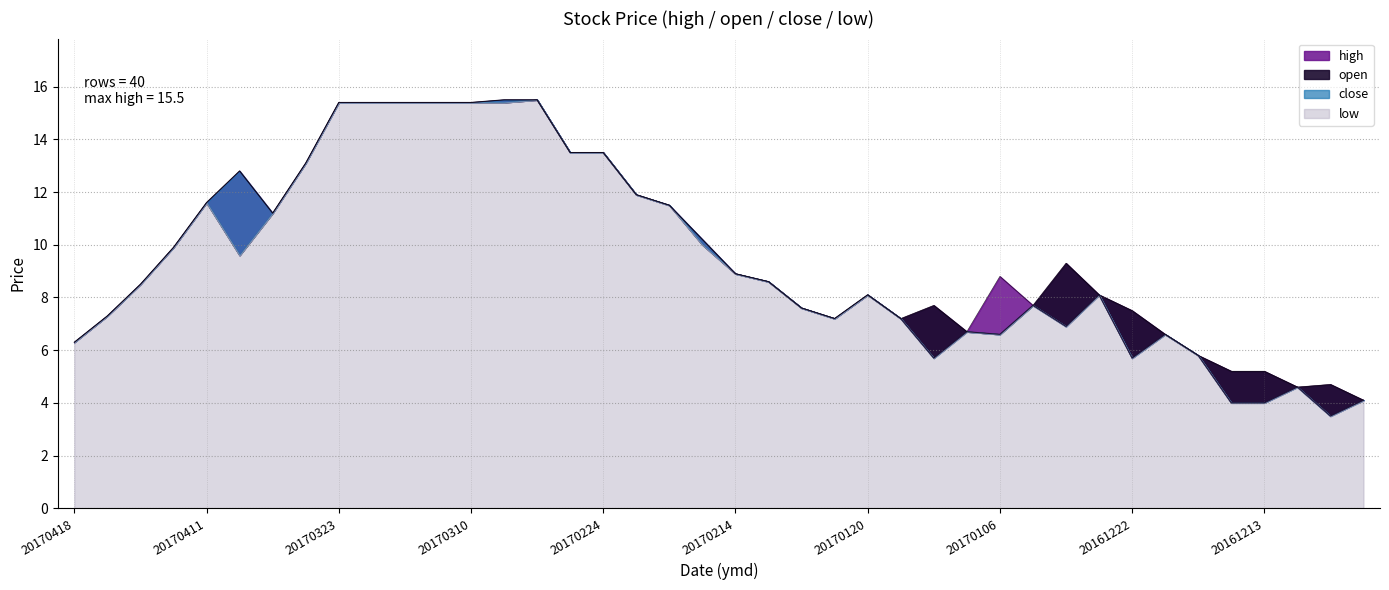

Does the chart display data point markers on the line(s)?

No